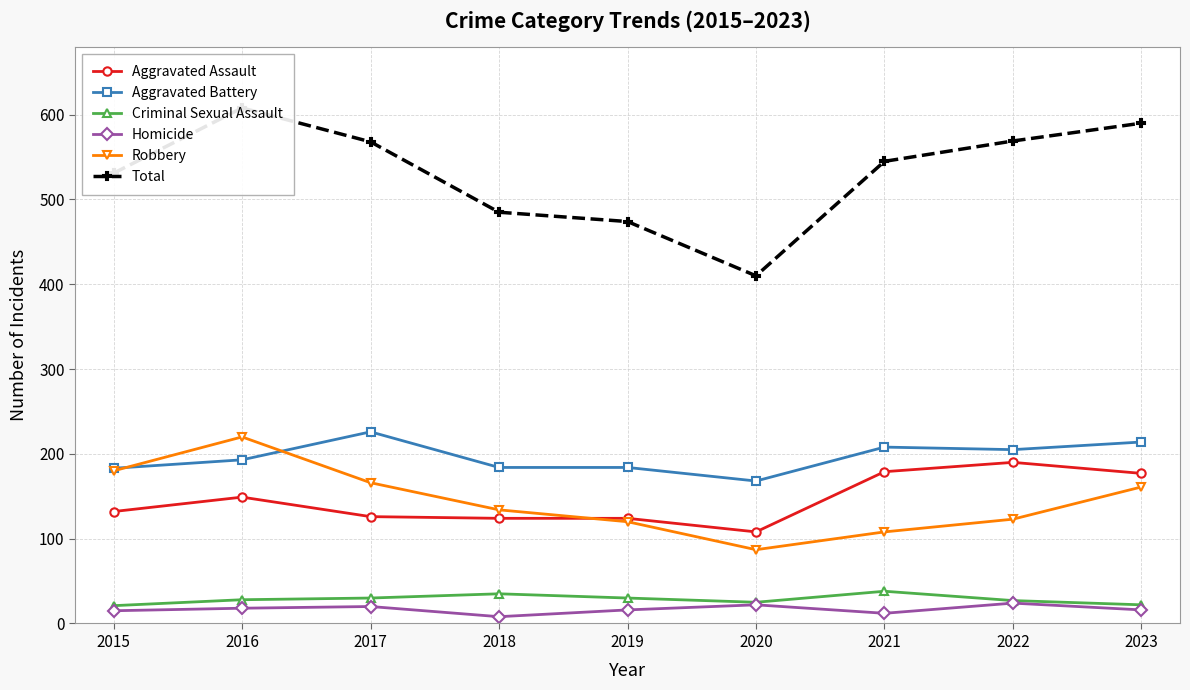

True or false: Robbery has more than 0 interior local peaks.

True